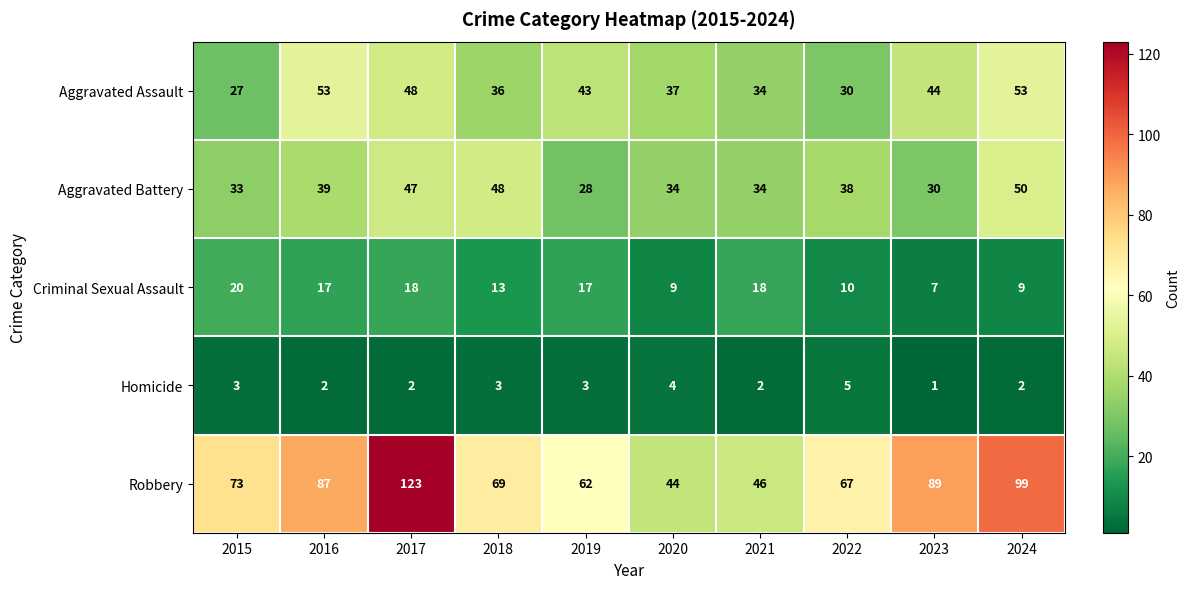

At how many categories does at least one series exceed 37?

10